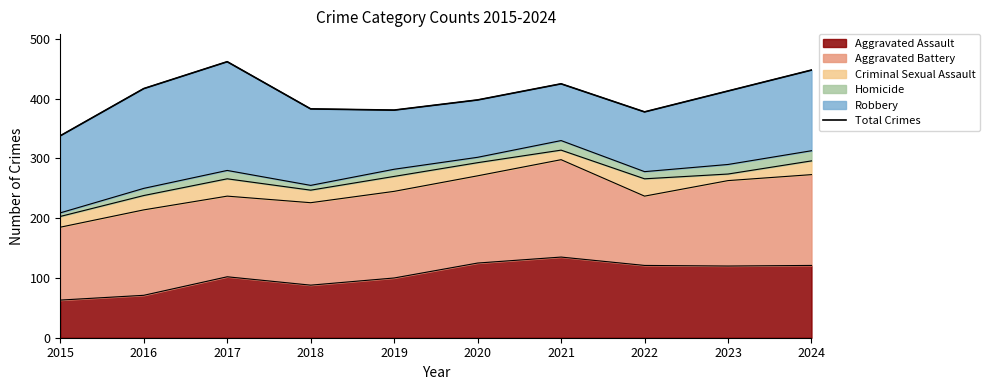

At which category does the data reach its first local valley?

2019